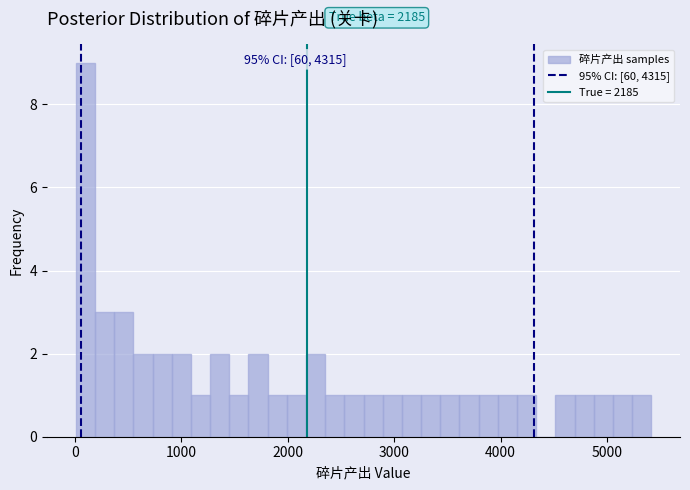

Around what value on the x-axis is the tallest bar? Give the approximate position of its centre, as read against the axis.

100